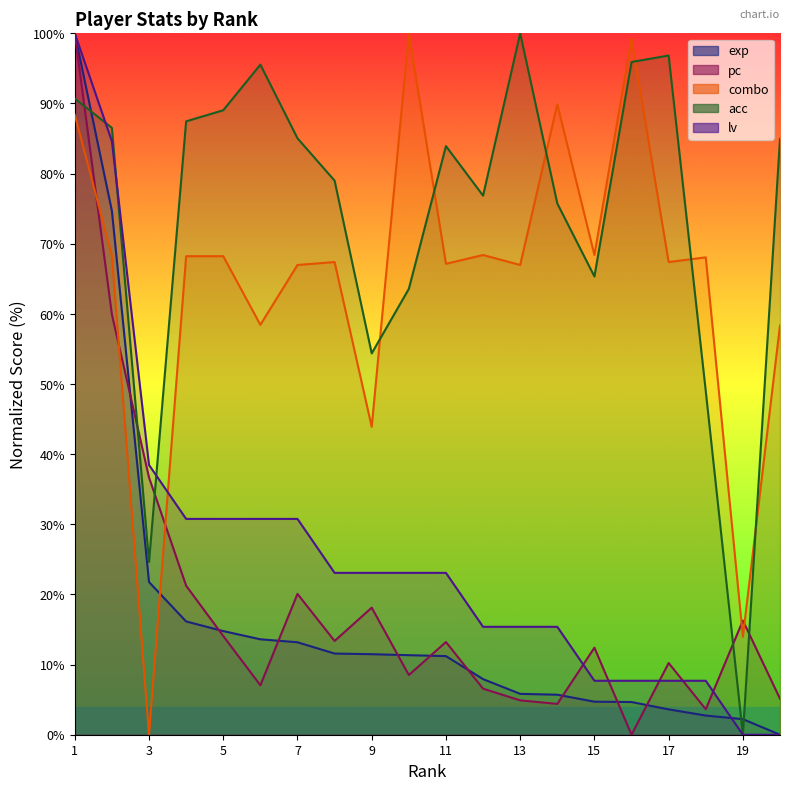

What is the highest value of the combo series?

100.0